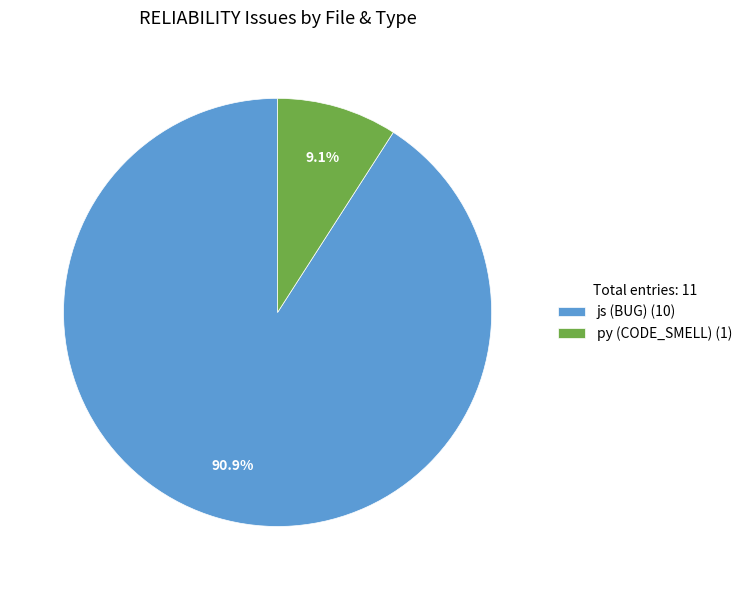

What is the ratio of the value at js (BUG) (10) to the value at py (CODE_SMELL) (1)?

10.0